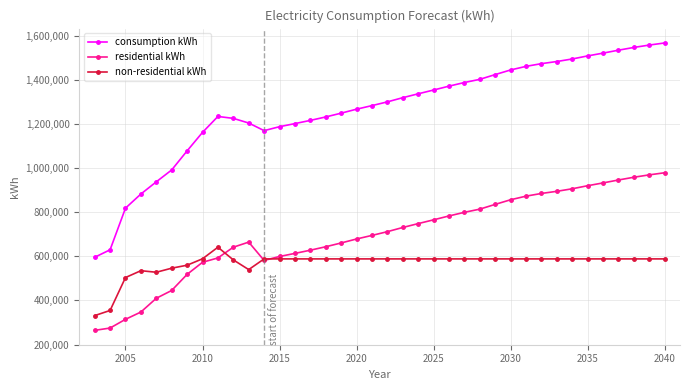

Which series has the widest spread of values?

consumption kWh